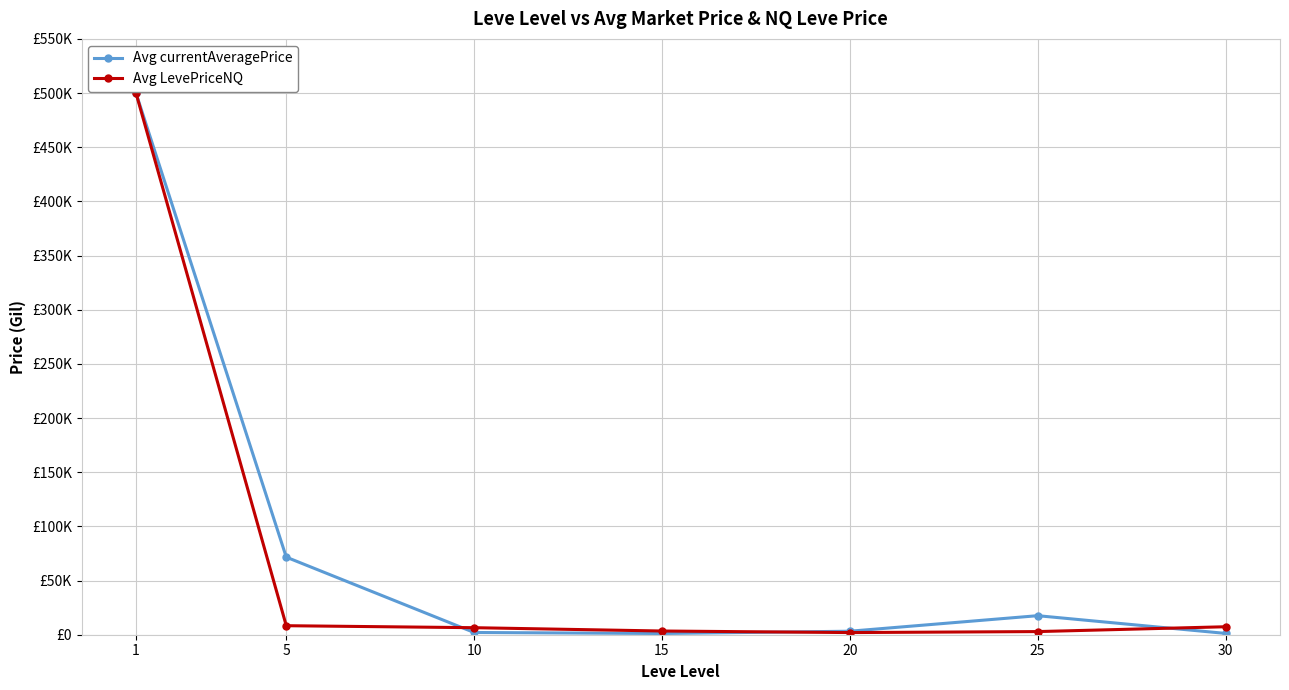

What are all the series names shown in the legend?

Avg currentAveragePrice, Avg LevePriceNQ